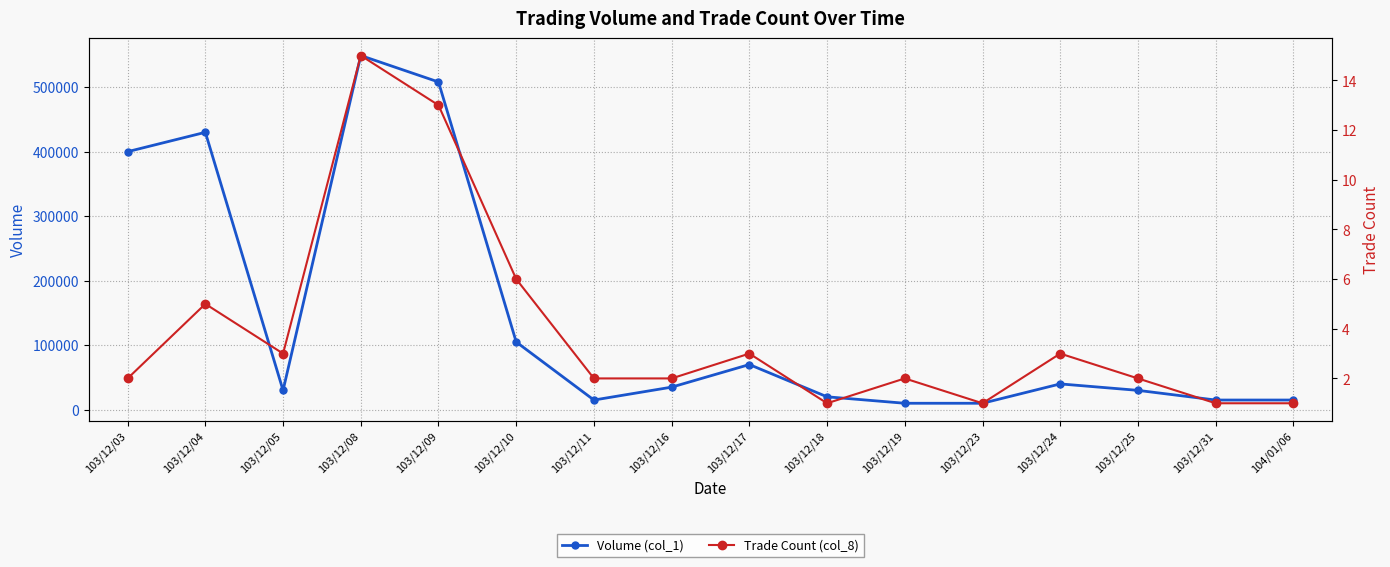

What is the difference between the maximum and minimum values in the Trade Count (col_8) series?

14